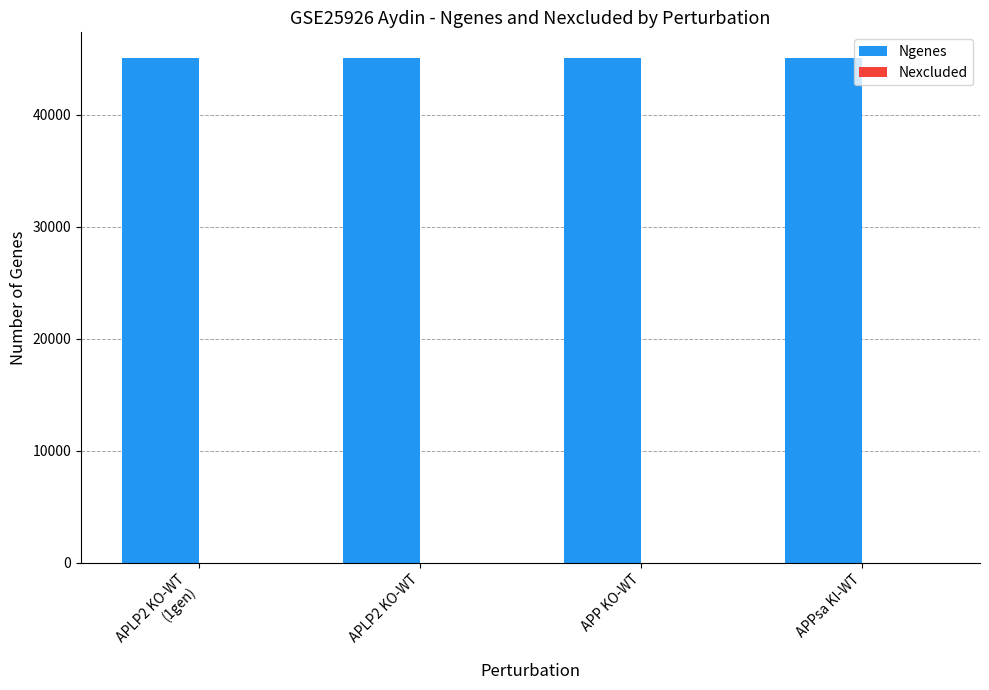

What is the sum of the Ngenes values at APP KO-WT and APLP2 KO-WT?

90202